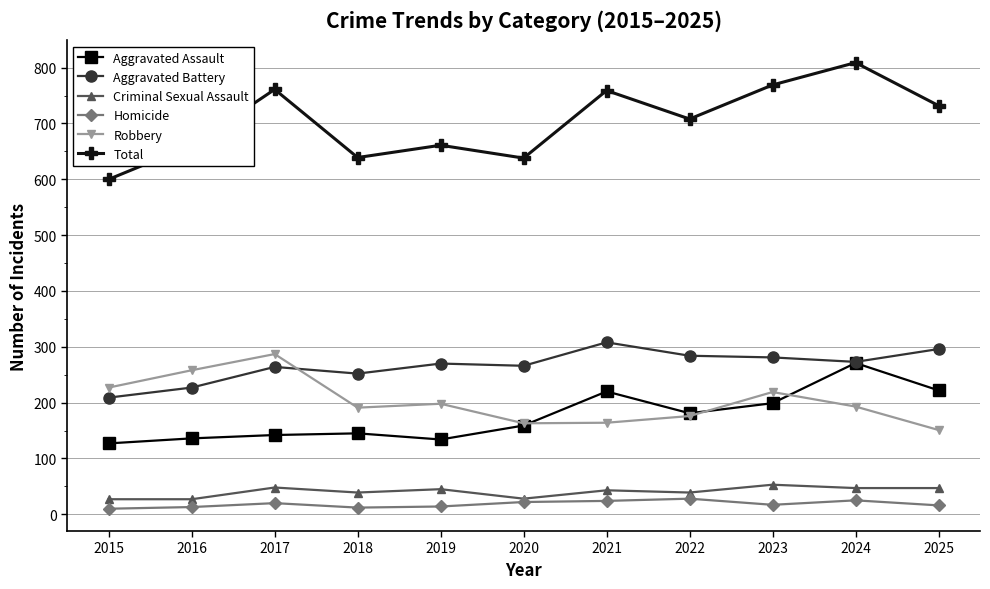

What is the difference between the maximum and minimum values in the Criminal Sexual Assault series?

26